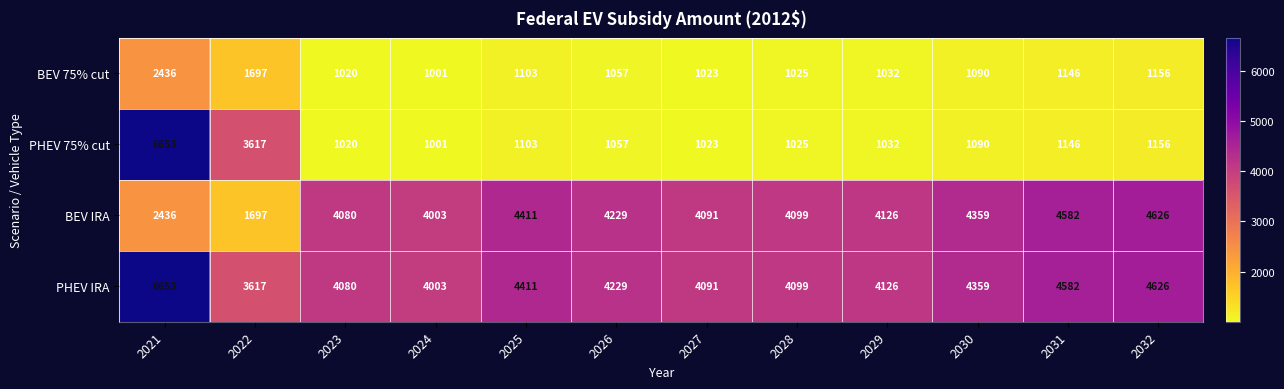

What is the spread (max minus min) of values at 2024?

3002